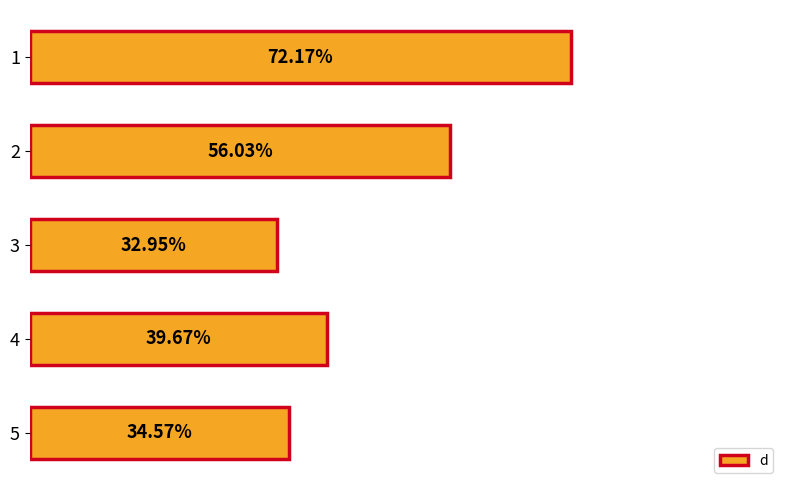

List the labels in order of value, largest first.

1, 2, 4, 5, 3